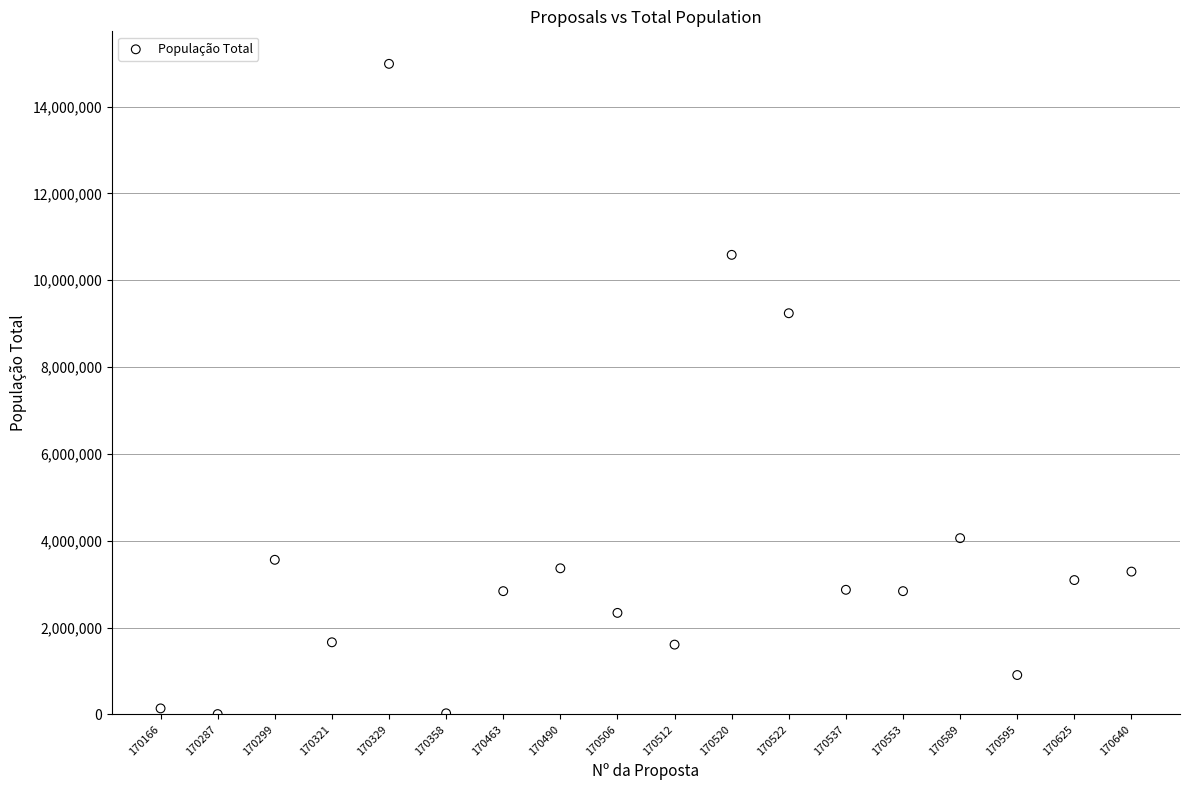

What Y value in the scatter plot is closest to 7496322?

9240580